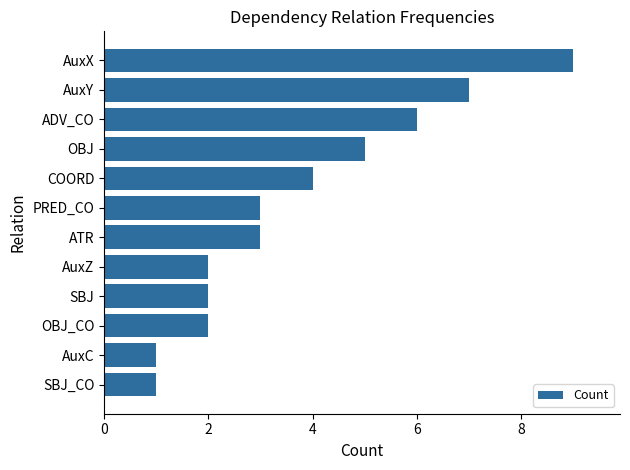

Are the bars grouped side by side (vs. stacked)?

No